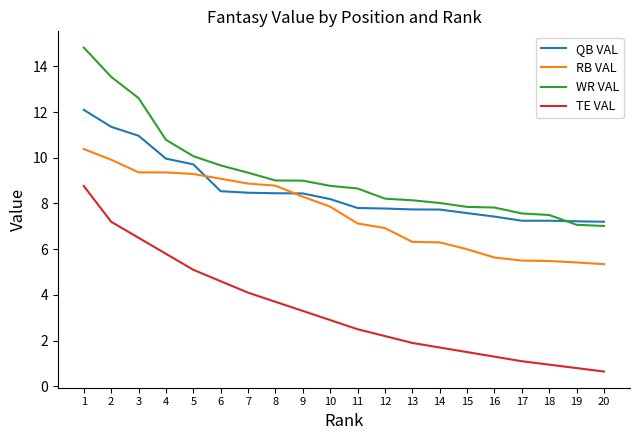

What is the difference between the maximum and minimum values in the QB VAL series?

4.9